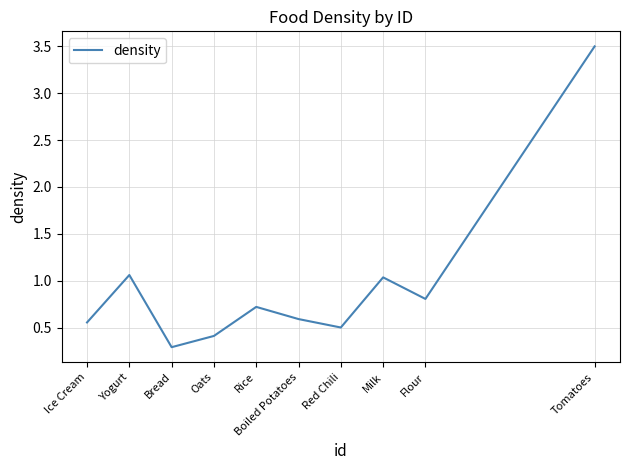

What is the change in value from Flour to Tomatoes?

+2.7